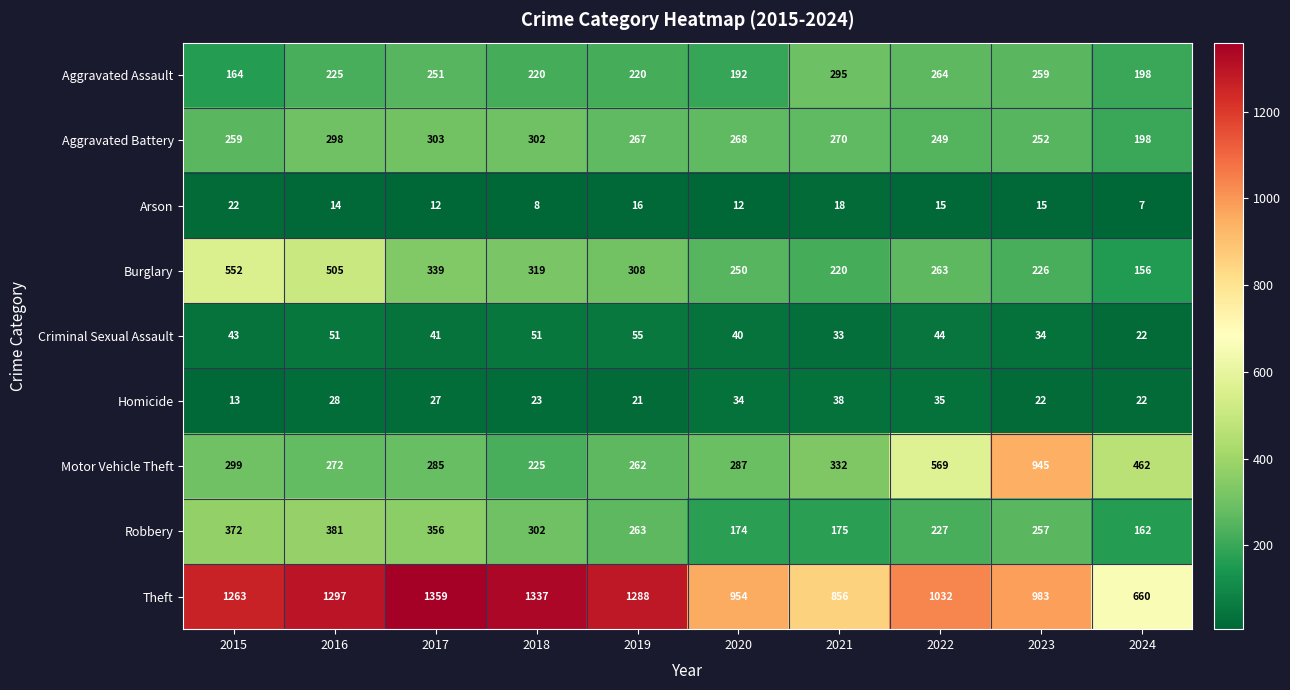

Read the Aggravated Battery value at 2019.

267